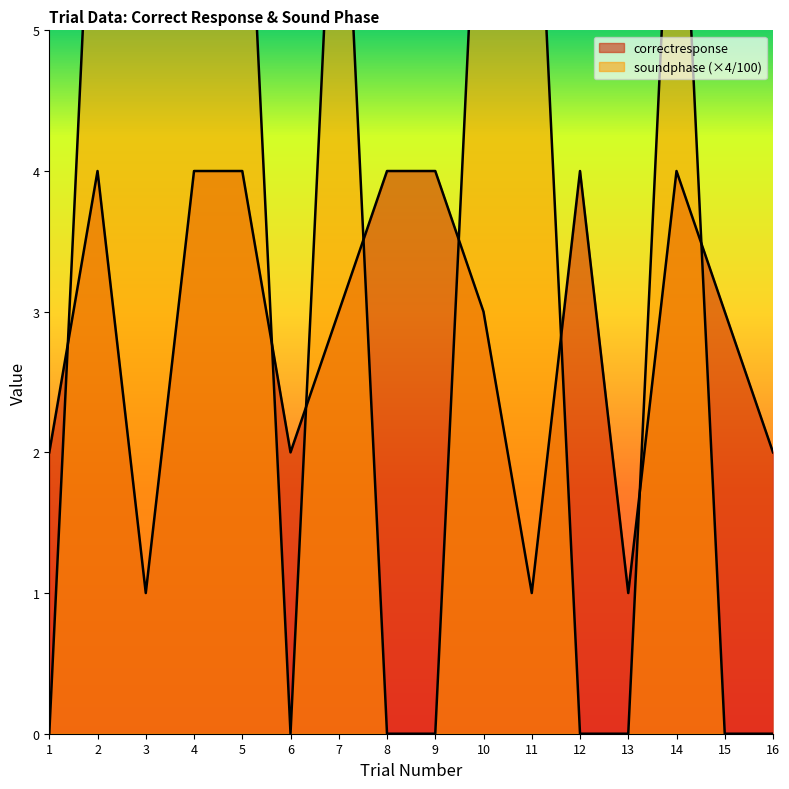

What is the total value across all series at 15?

3.0